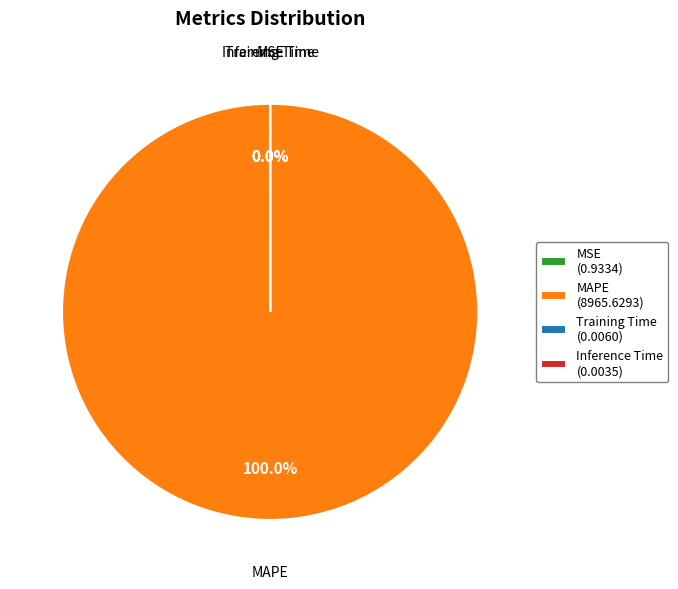

Is there a majority slice in this chart?

Yes